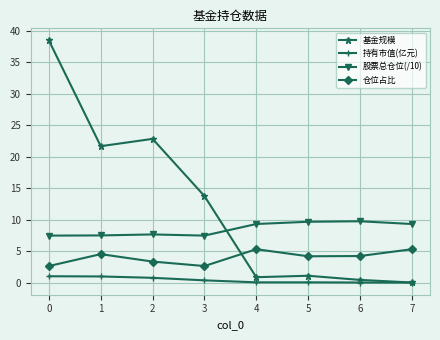

True or false: 股票总仓位(/10) and 仓位占比 cross at least once.

False